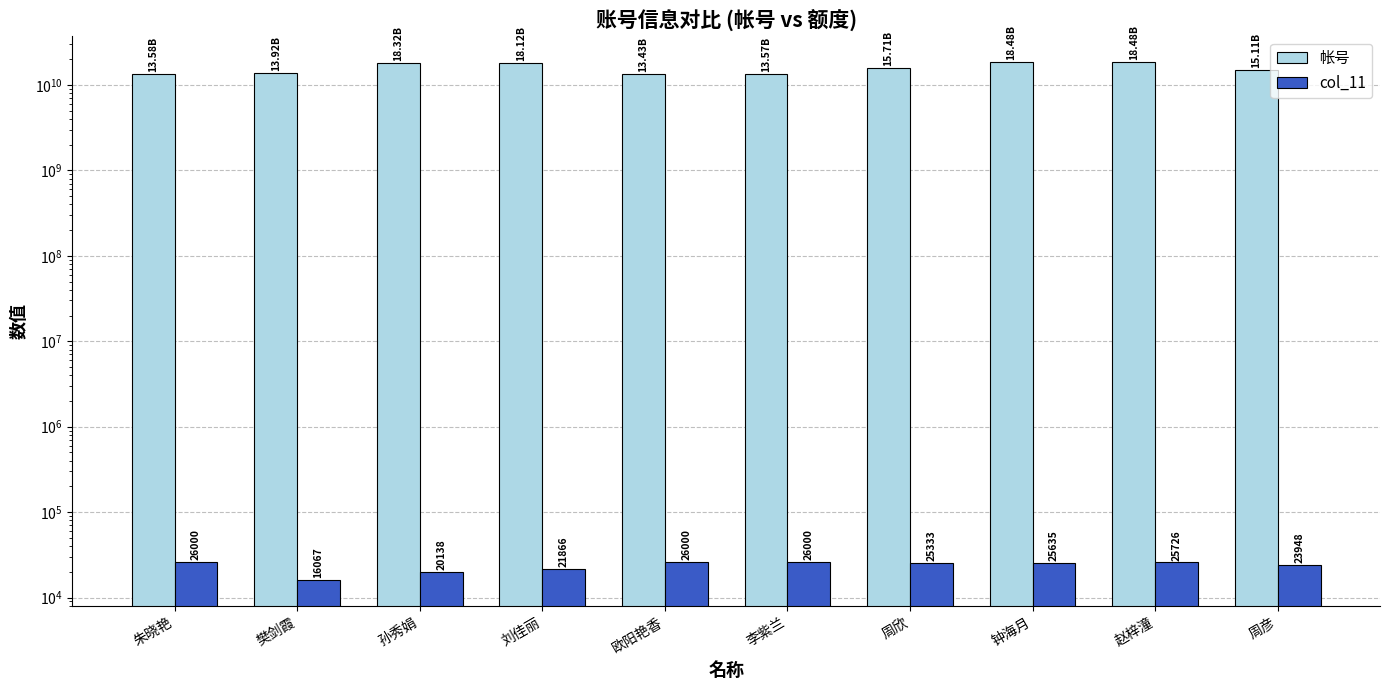

The col_11 series shows 26000.0 at 欧阳艳香. True or false?

True